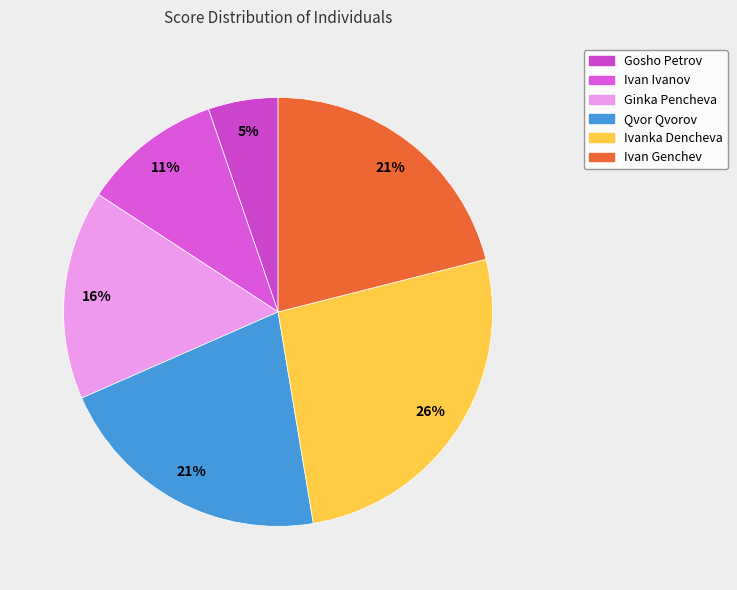

To the nearest percent, what percentage of the pie is Gosho Petrov?

5%